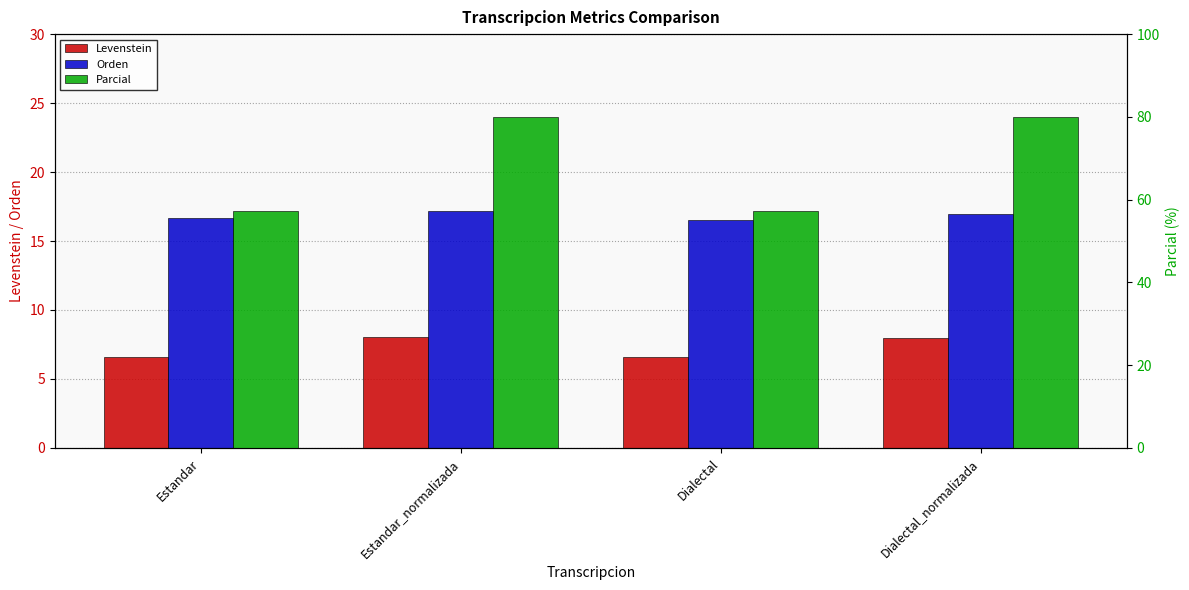

Reading left to right, what are all the values shown in this chart?

Levenstein: 6.6	8.0	6.6	8.0
Orden: 16.7	17.1	16.5	17.0
Parcial: 57.1	80.0	57.1	80.0